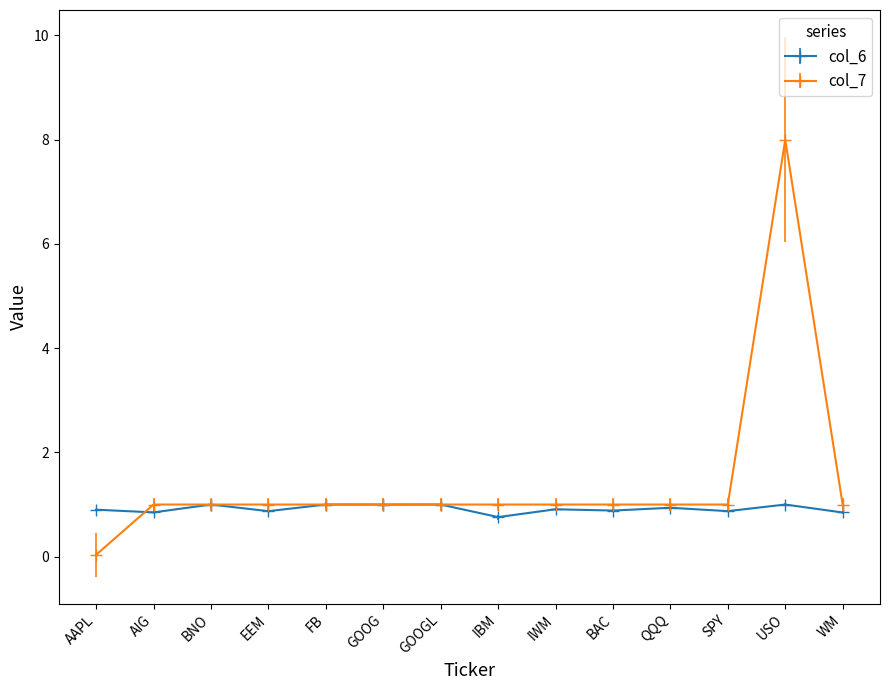

What is the average value of the col_6 series?

0.9